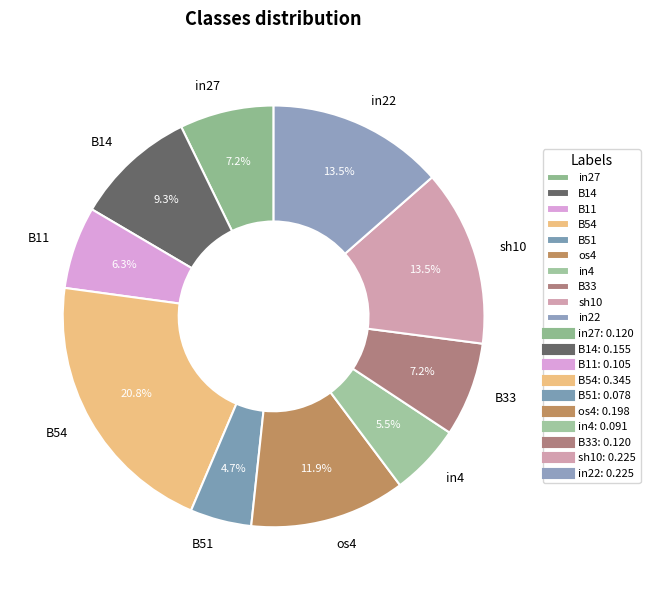

Which slice is the largest?

B54